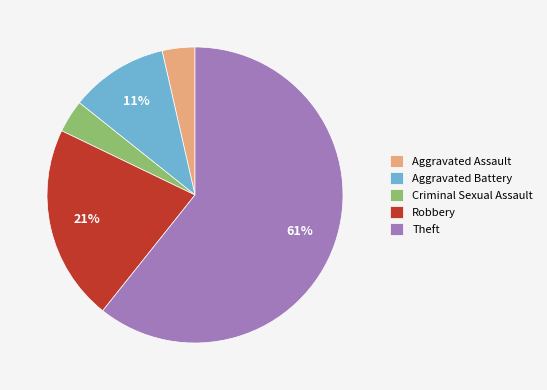

The Robbery slice represents 34% of the pie. True or false?

False